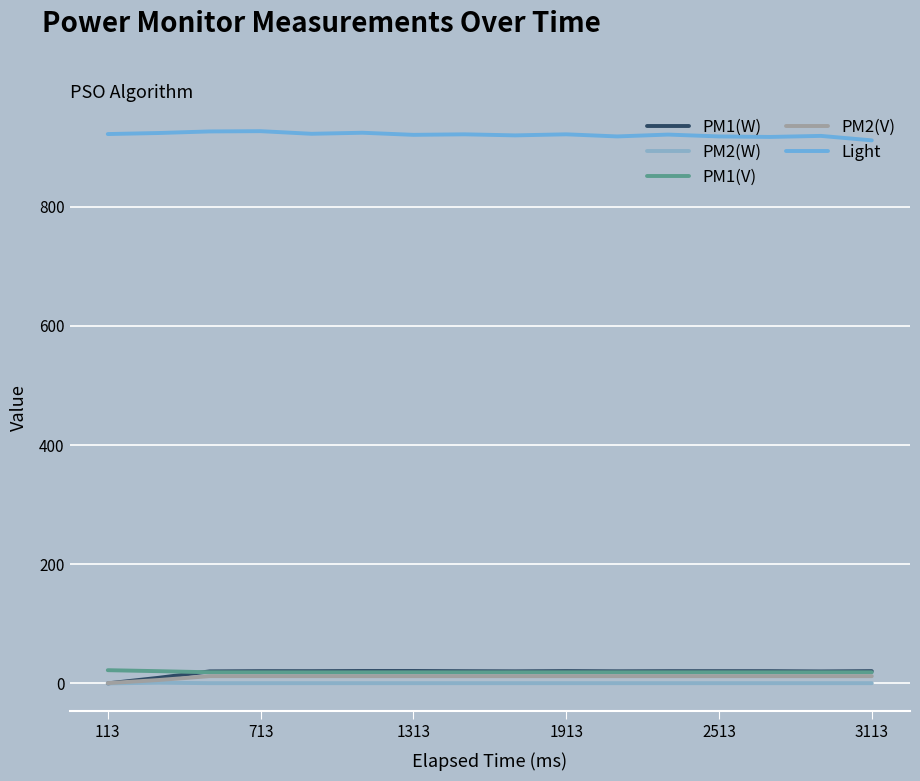

True or false: PM2(V) and Light cross at least once.

False